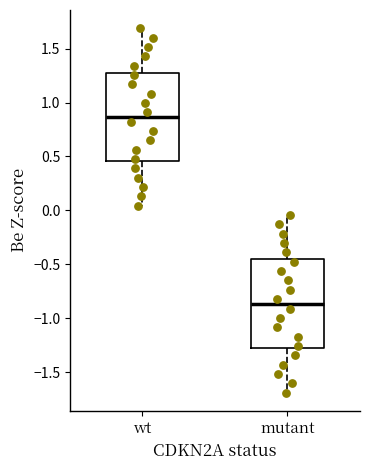

Reading left to right, read every box against the y-axis: the position of its median line, the range the box covers, and the ends of its whiskers. The values are not printed on the chart, so give them approximately, as read against the axis.

wt: median 0.85, box 0.45 to 1.30, whiskers 0.05 to 1.70
mutant: median -0.85, box -1.30 to -0.45, whiskers -1.70 to -0.05